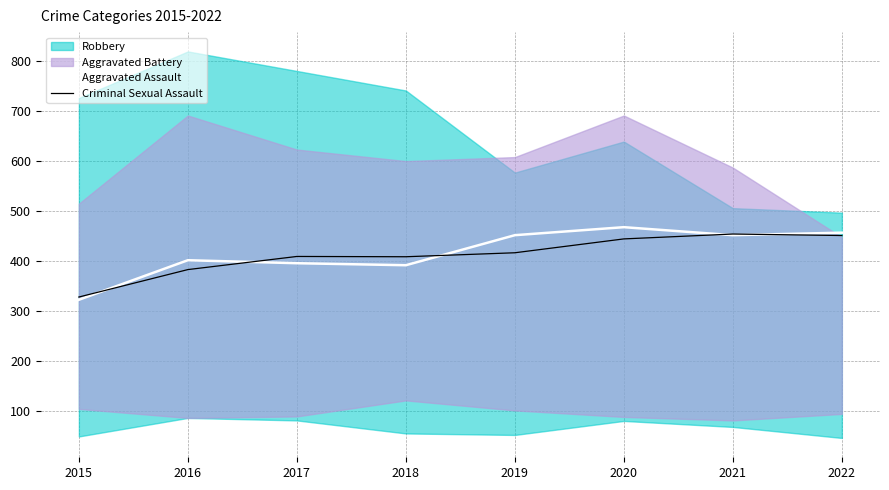

At which category is the sum across all series the highest?

2020